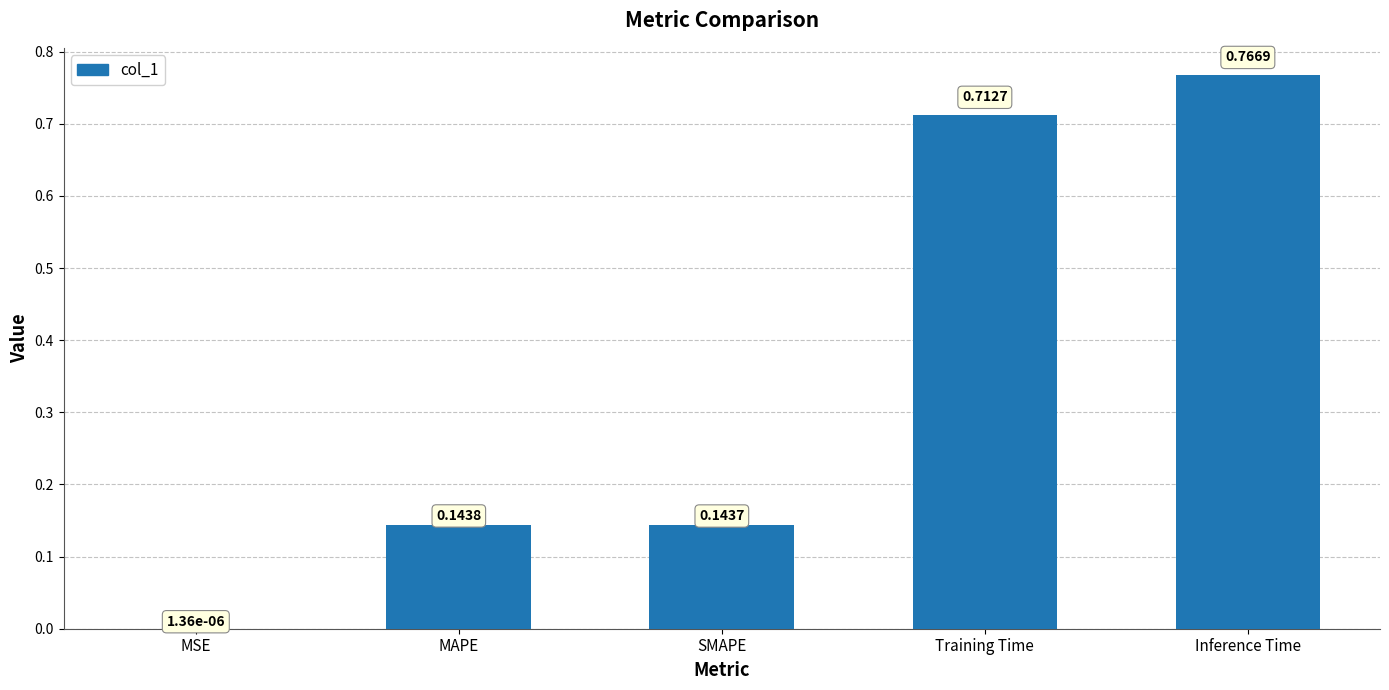

Are the bars horizontal?

No